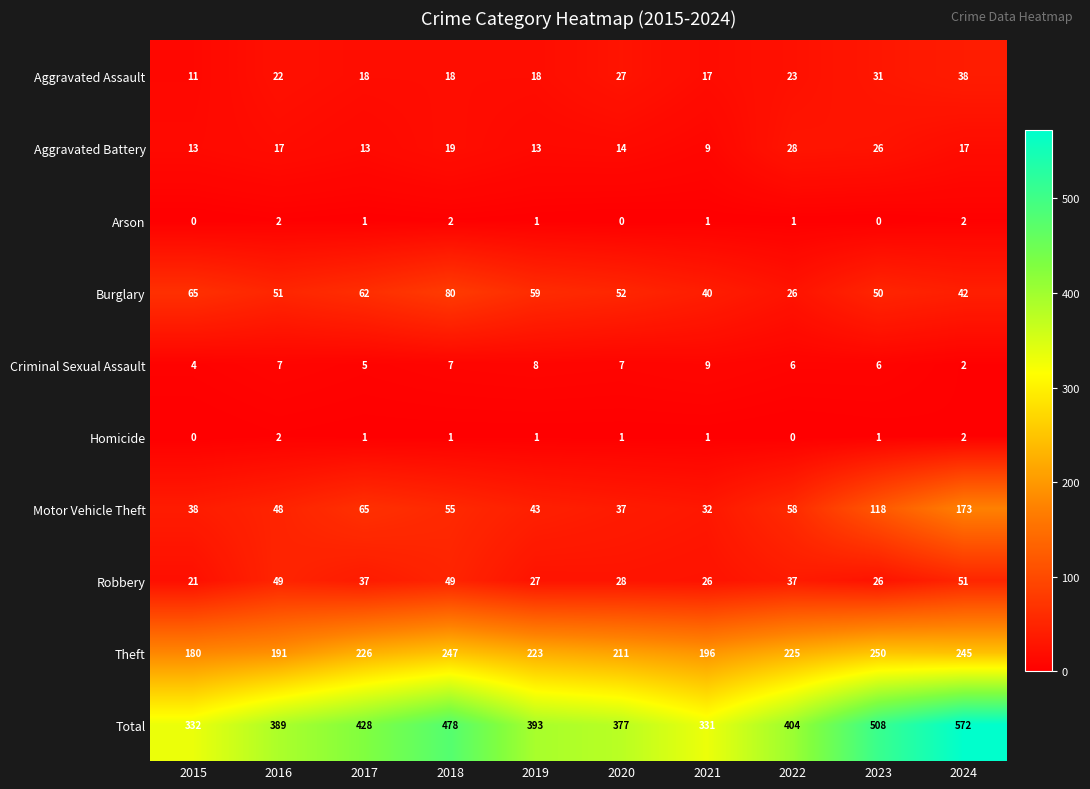

Which series changed the most between 2021 and 2024?

Total